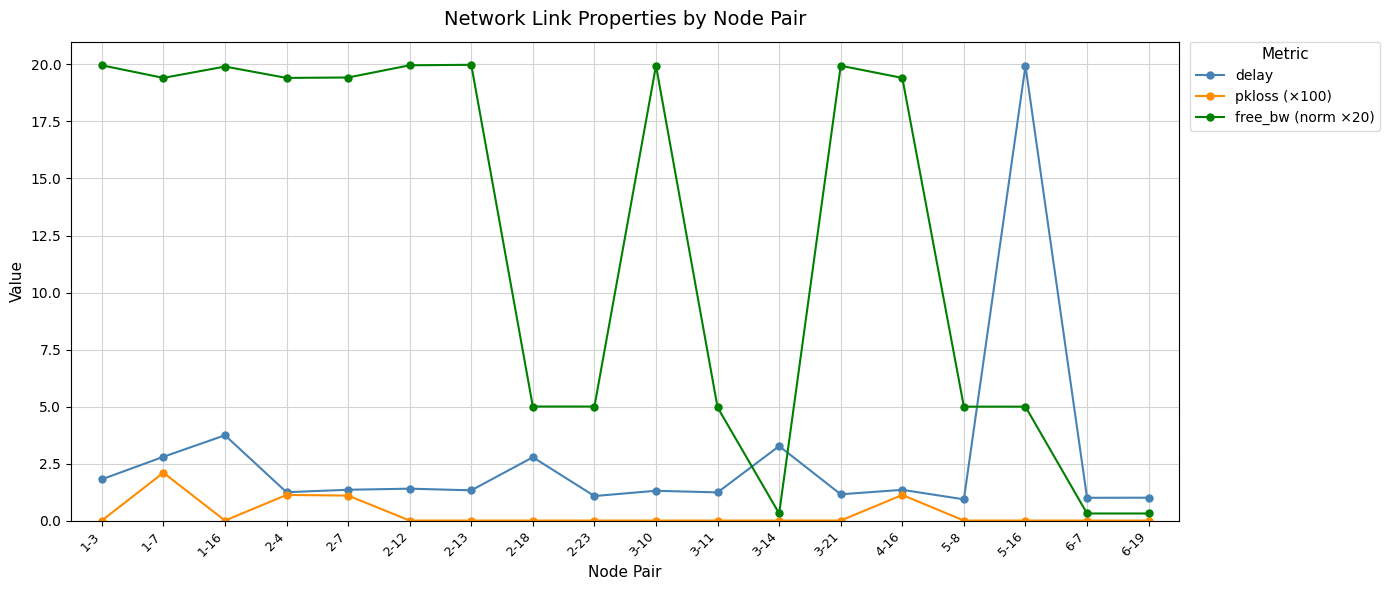

How many lines are shown in the chart?

3